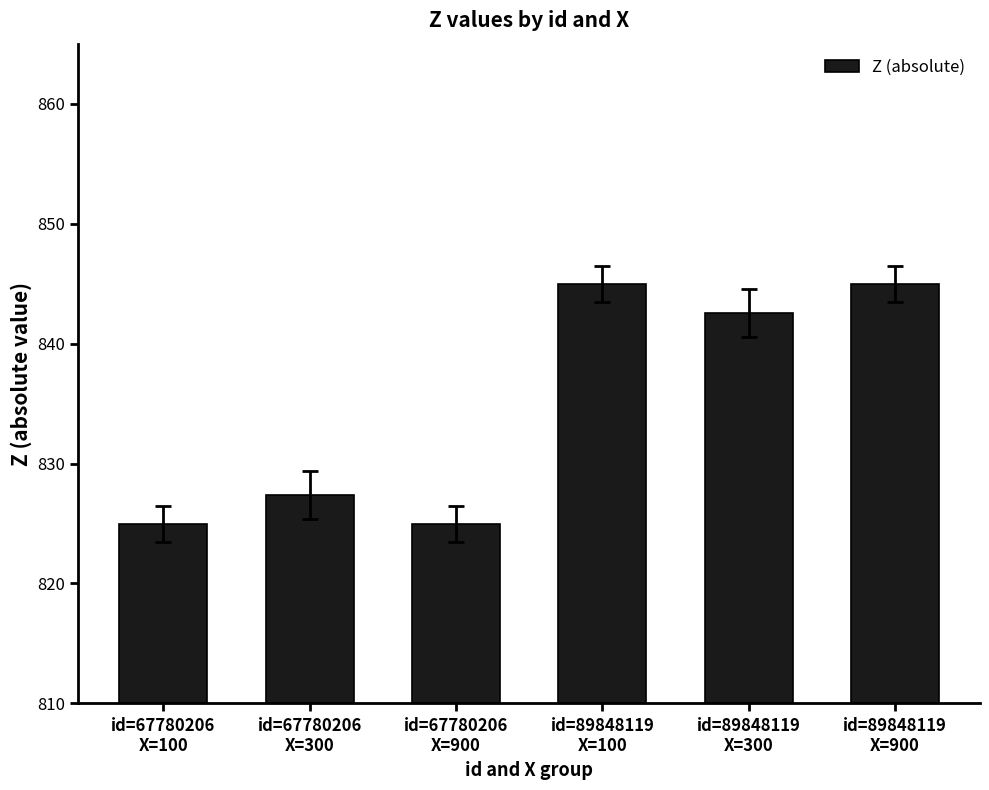

What is the label of the 2nd bar from the left?

id=67780206
X=300